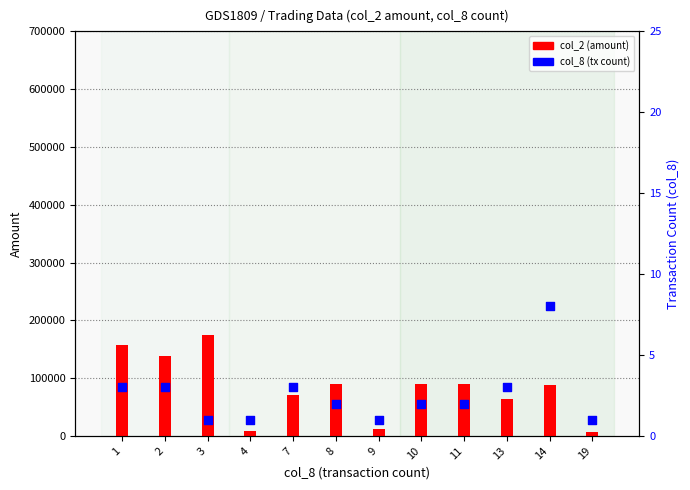

Which series has the largest Y range (max minus min)?

col_2 (amount)